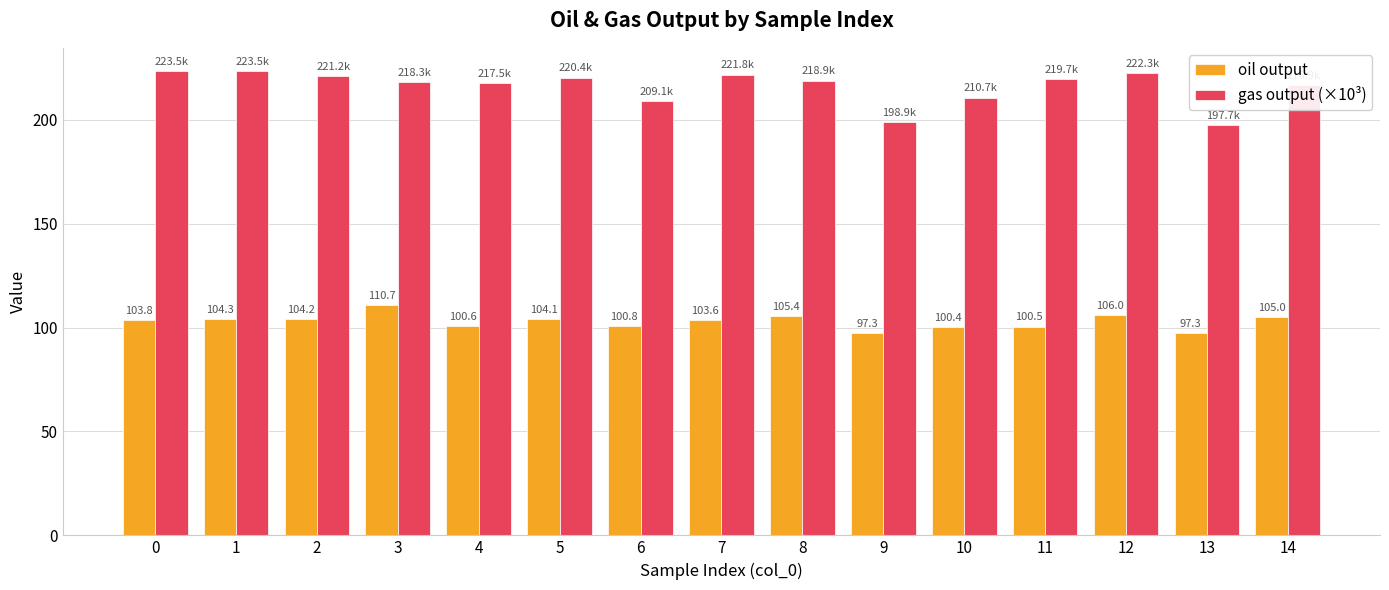

Which series has the largest total across all categories?

gas output (×10³)